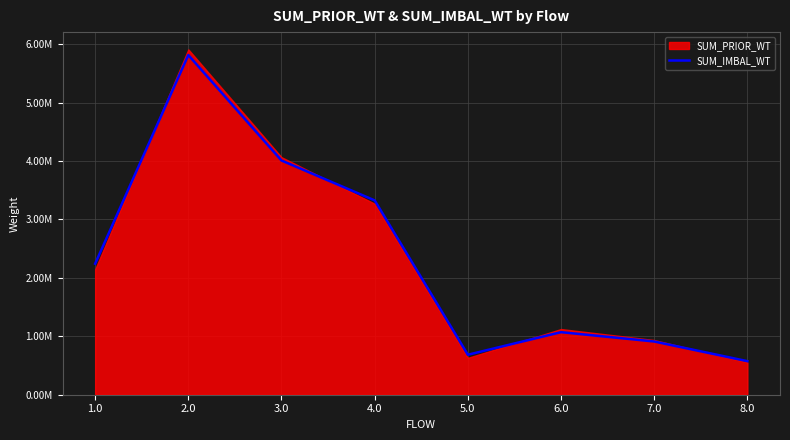

List the labels in order of value, largest first.

2.0, 3.0, 4.0, 1.0, 6.0, 7.0, 5.0, 8.0